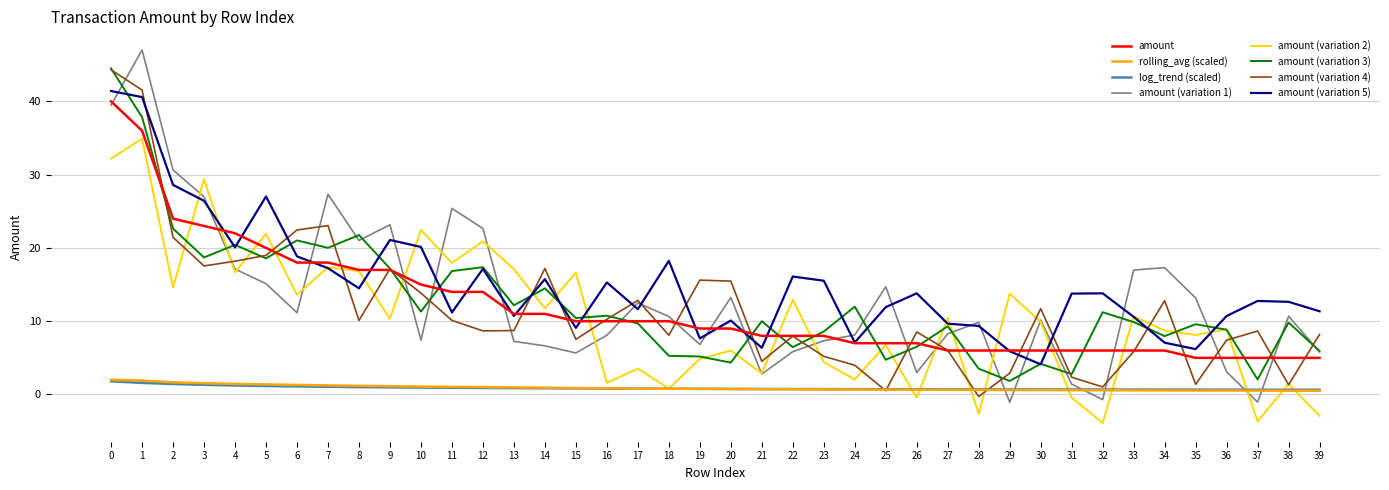

How many lines are shown in the chart?

8